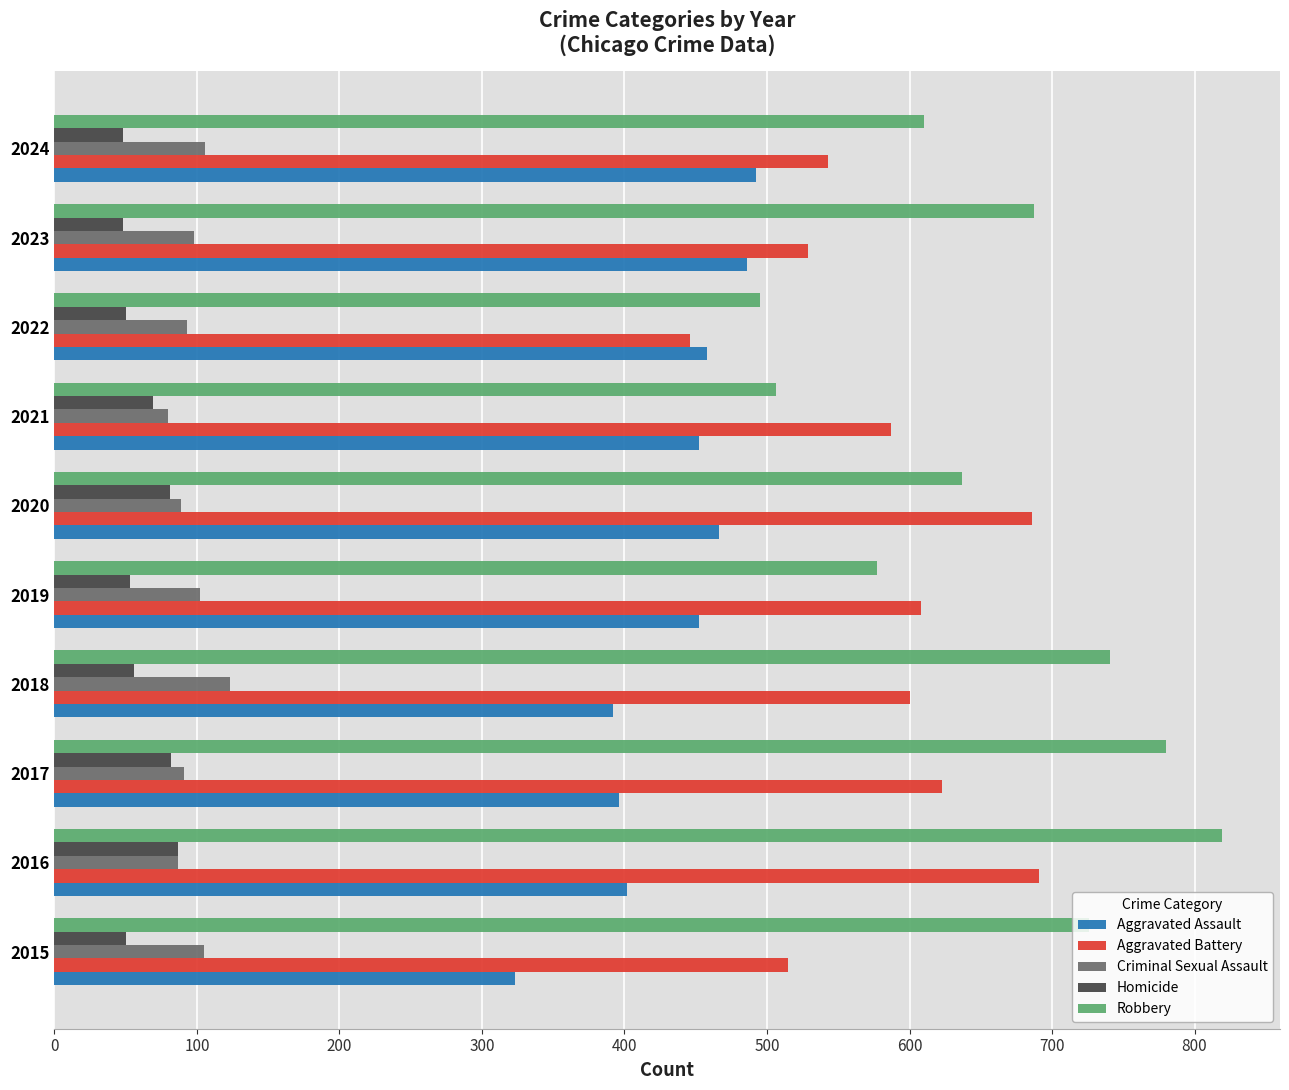

The Homicide series shows 48 at 2024. True or false?

True